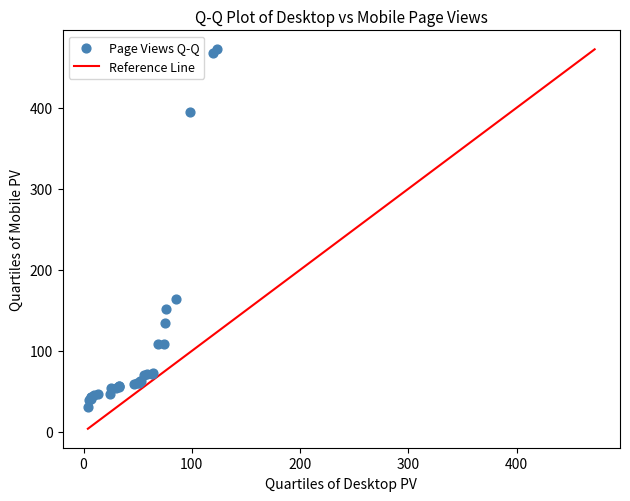

What Y value in the scatter plot is closest to 251?

164